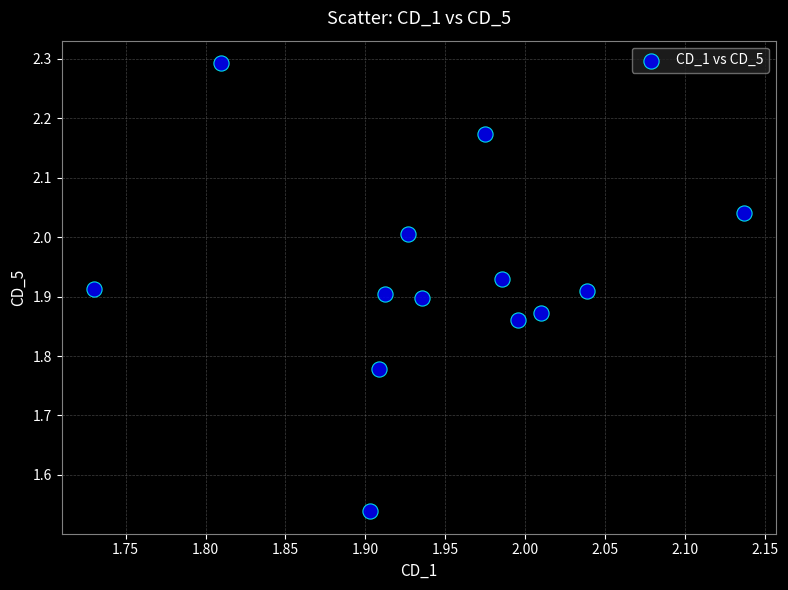

What is the range of X values (max minus min)?

0.4